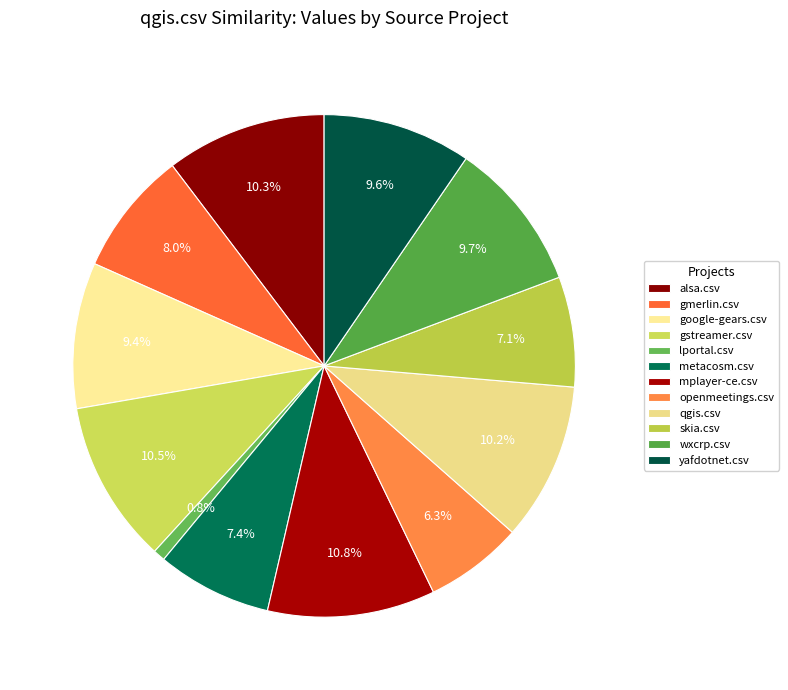

How many slices are in this pie chart?

12